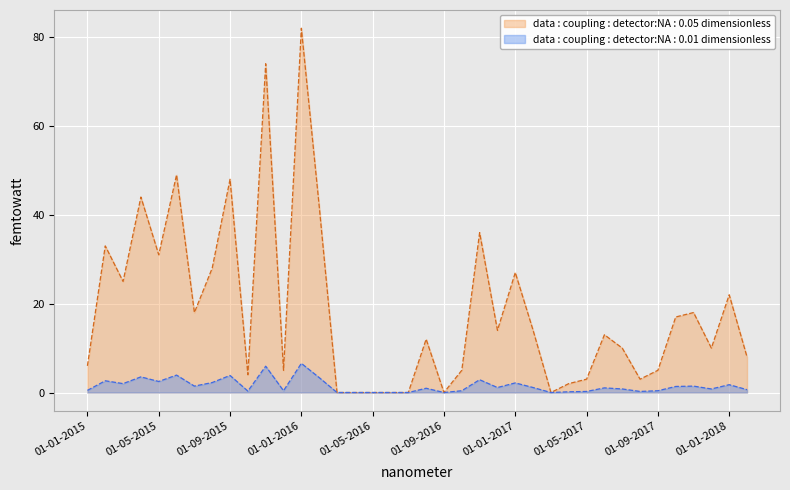

Which has a higher value, 01-02-2016 or 01-12-2017?

01-02-2016